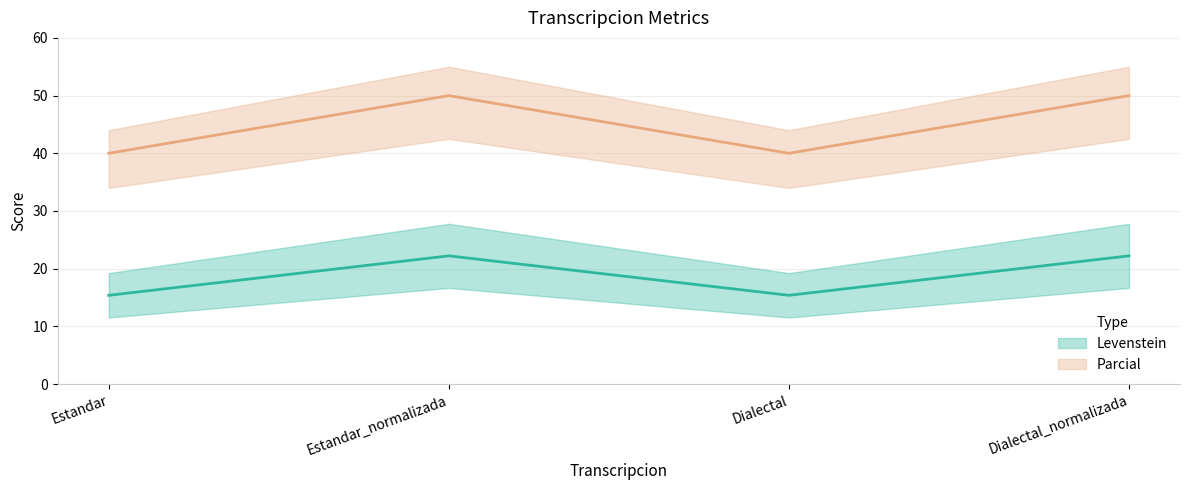

What is the label of the 2nd point from the right?

Dialectal